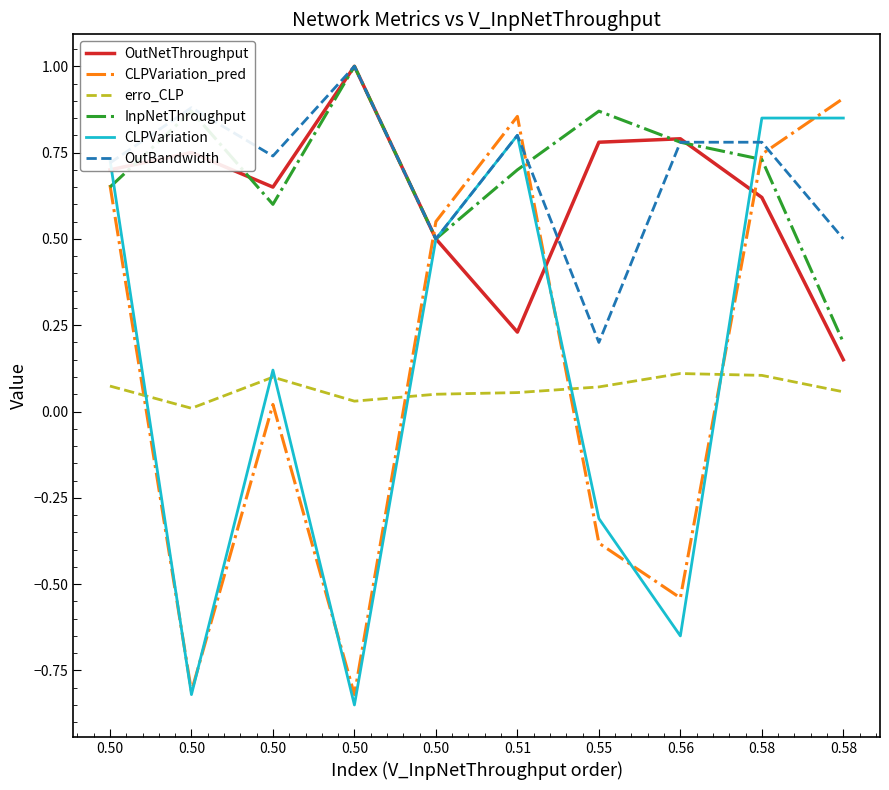

How many lines are shown in the chart?

6